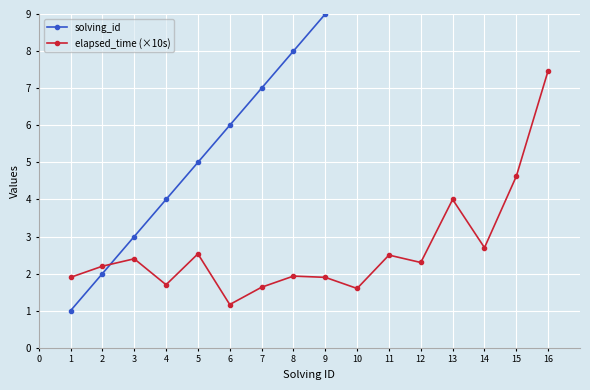

What is the highest value of the elapsed_time (×10s) series?

7.5